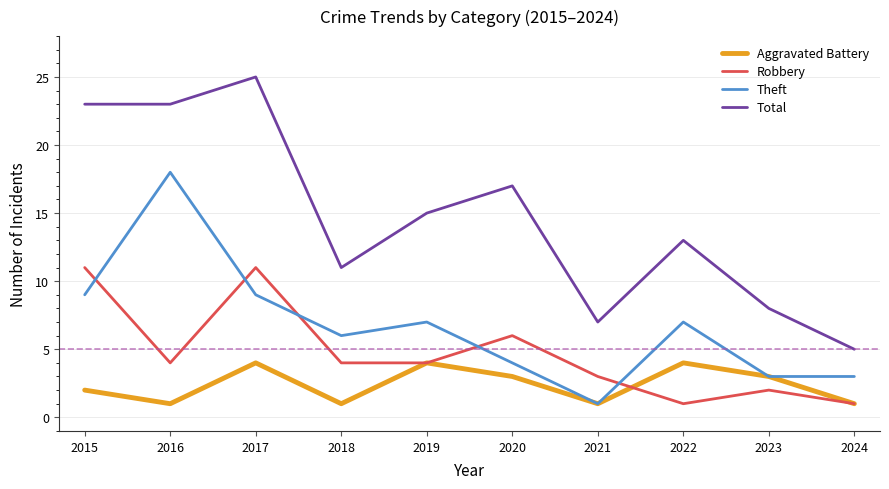

What is the difference between the second highest and minimum values in the Aggravated Battery series?

3